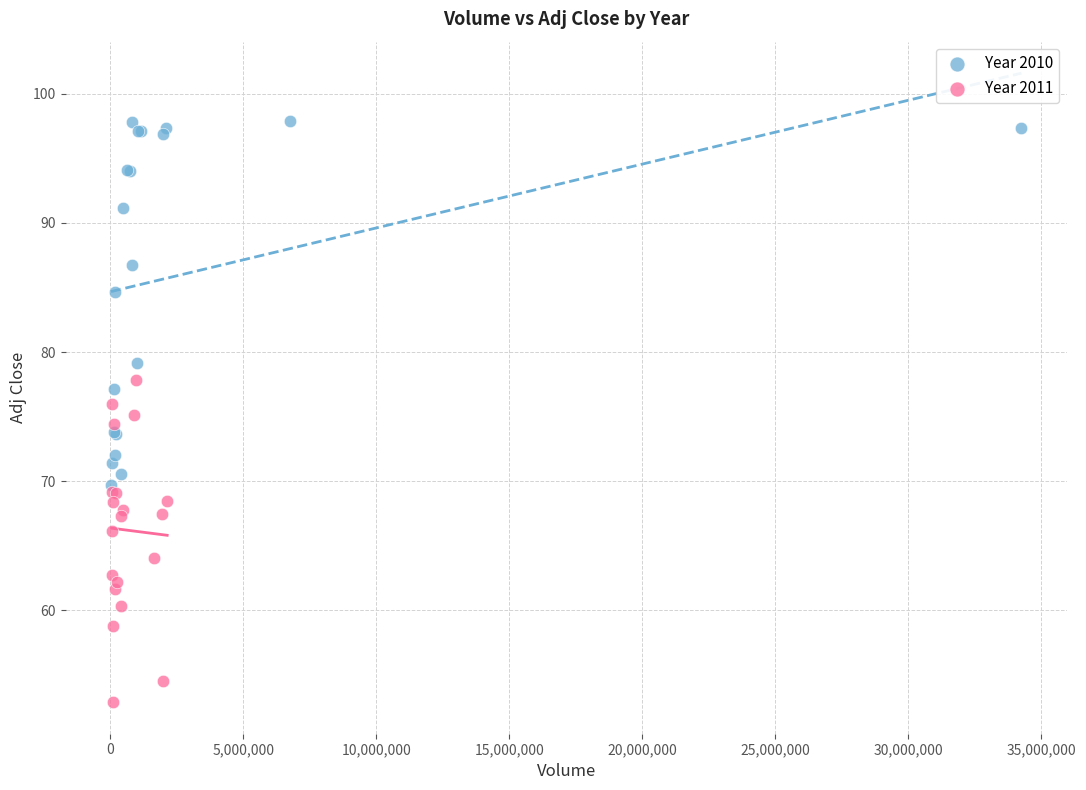

Which series contains the lowest Y value?

Year 2011